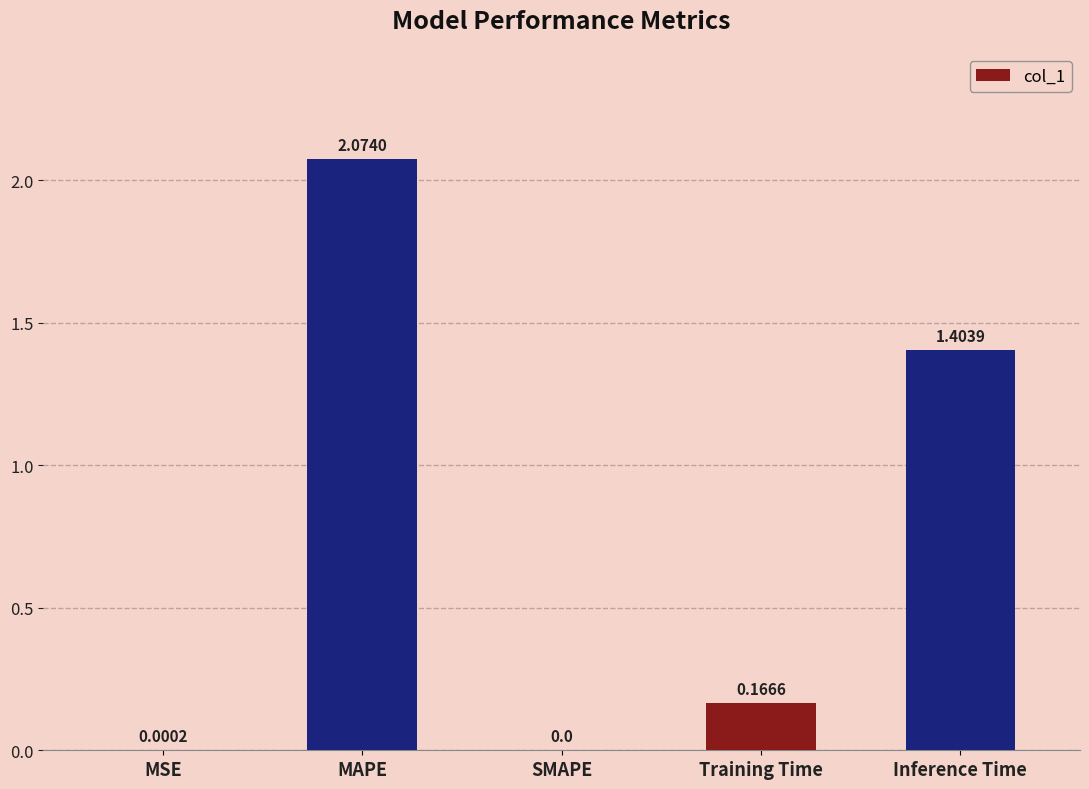

How many positive values are there?

4